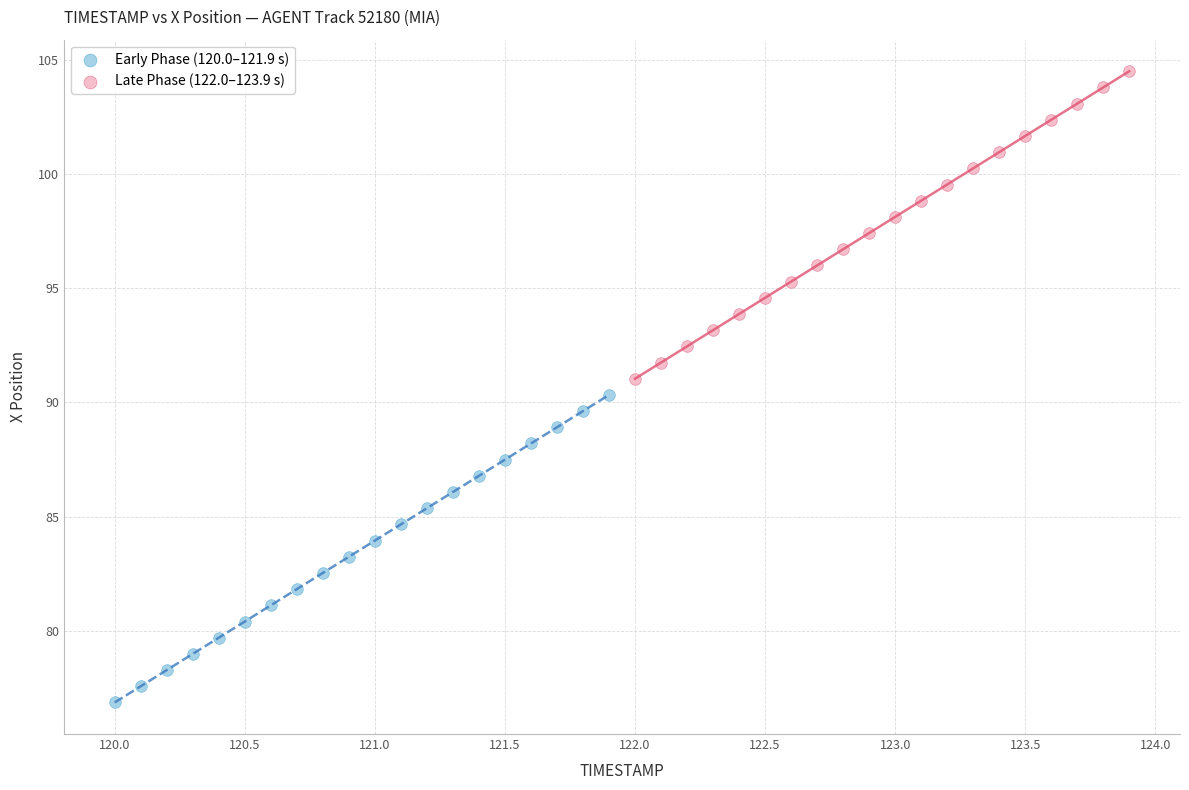

Which series has the widest spread of Y values?

Early Phase (120.0–121.9 s)